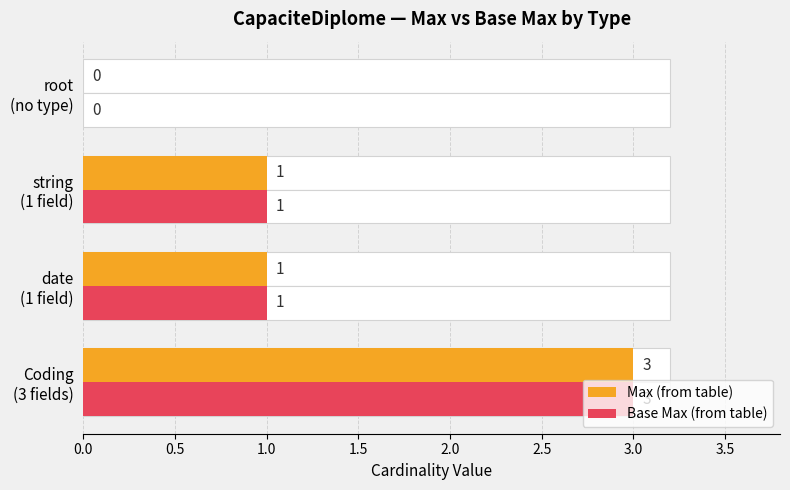

What is the sum of all Max (from table) values?

5